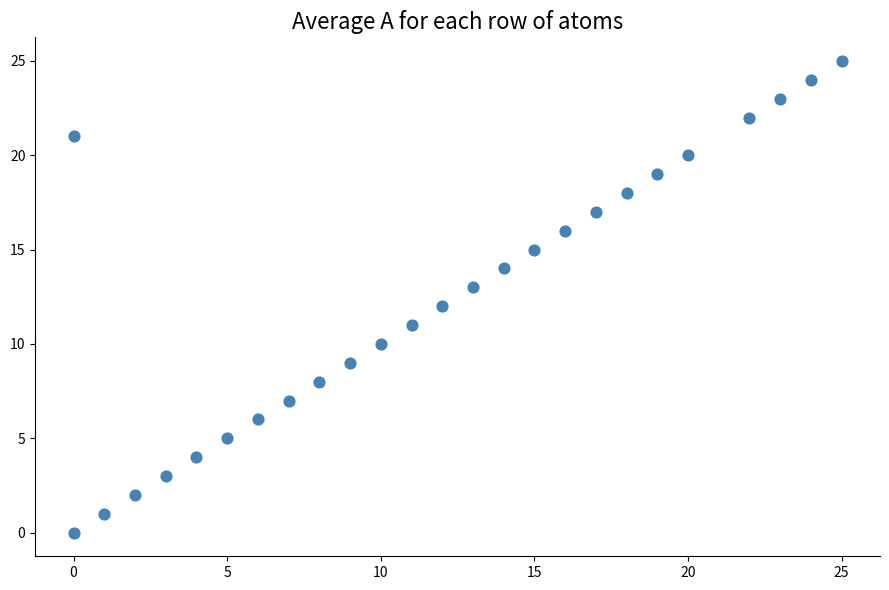

What is the range of Y values (max minus min)?

25